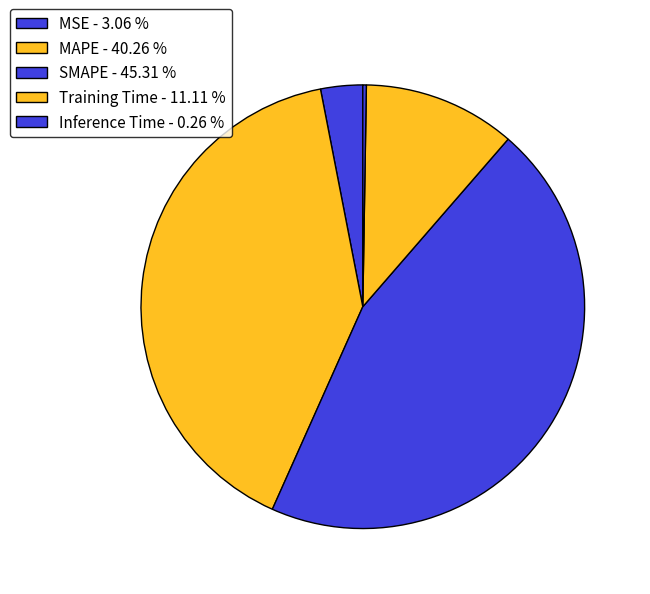

The MSE slice represents 12% of the pie. True or false?

False